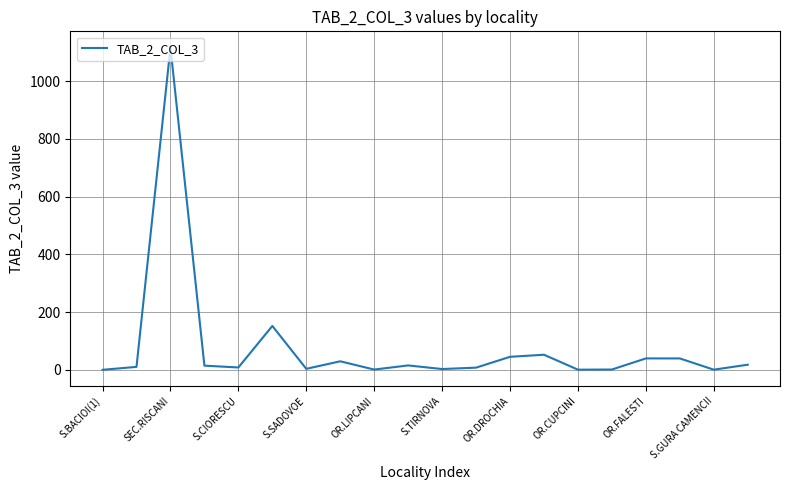

What is the greatest value displayed?

1116.7